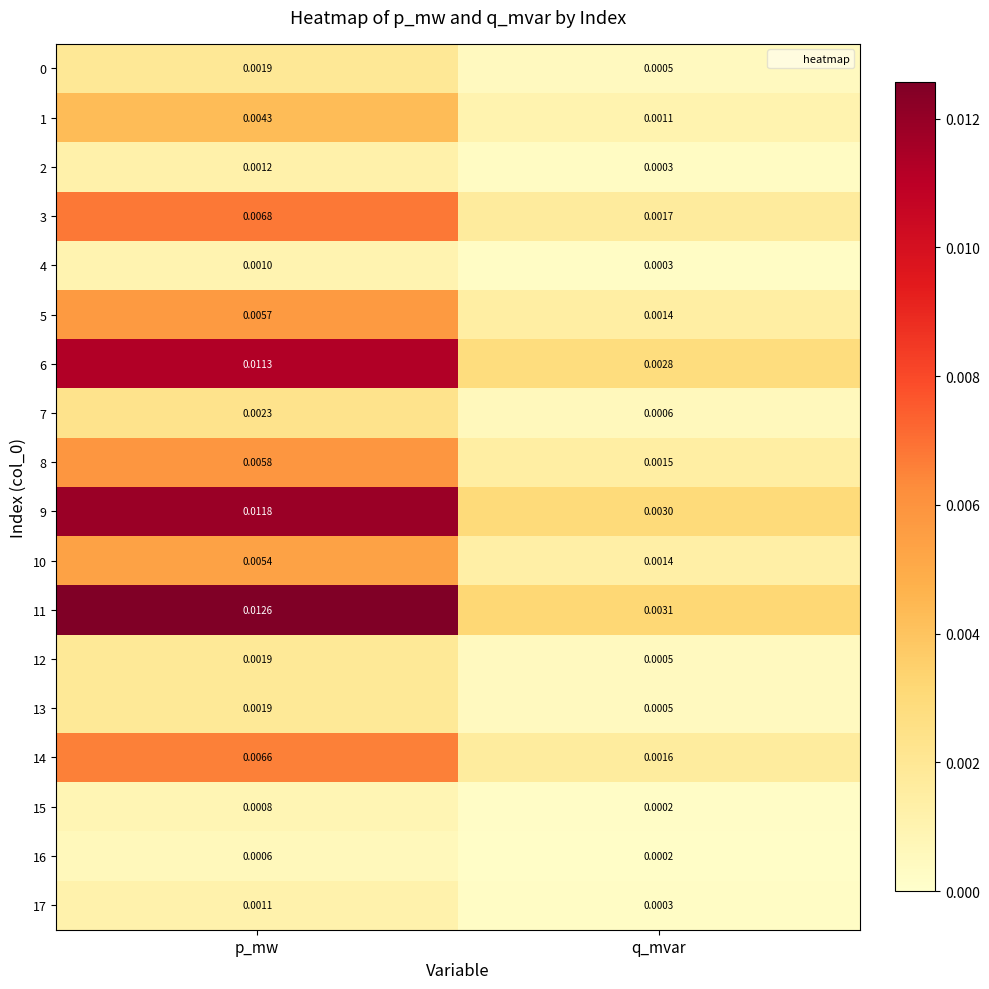

At which category does the chart reach its peak across all series?

p_mw